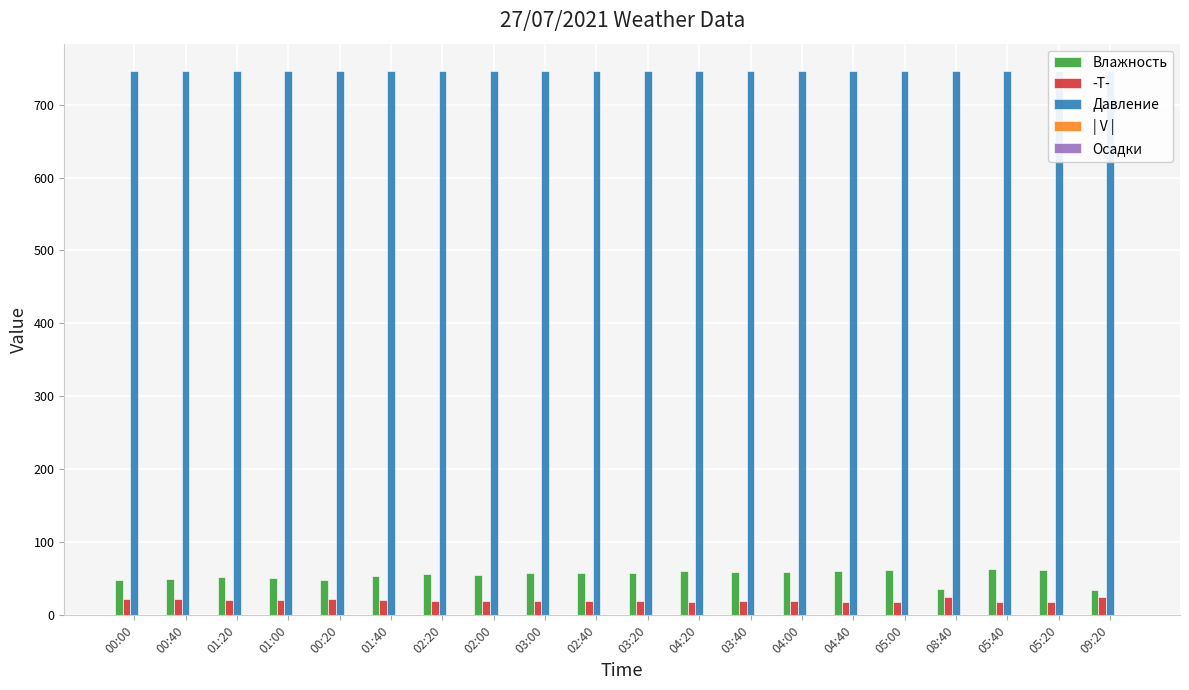

What is the difference between the Давление values at 08:40 and 05:20?

0.5